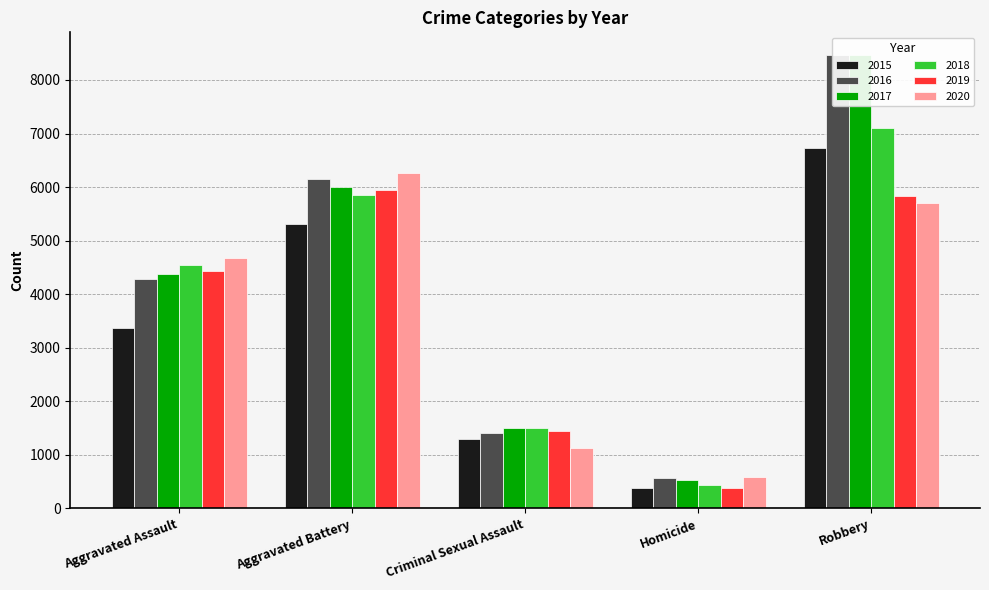

What is the label of the 2nd bar from the left?

Aggravated Battery